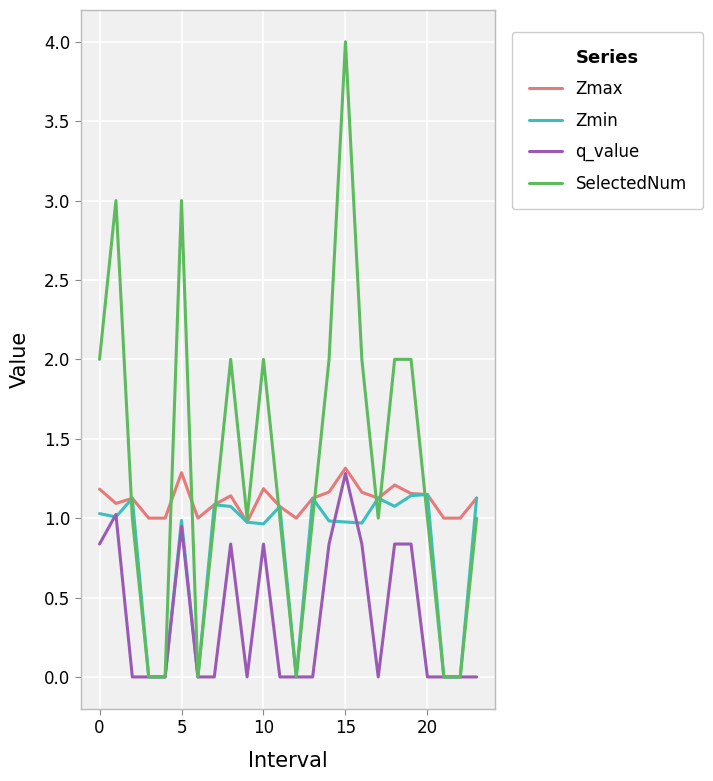

Rank the series by their average value, from lowest to highest.

q_value, Zmin, Zmax, SelectedNum